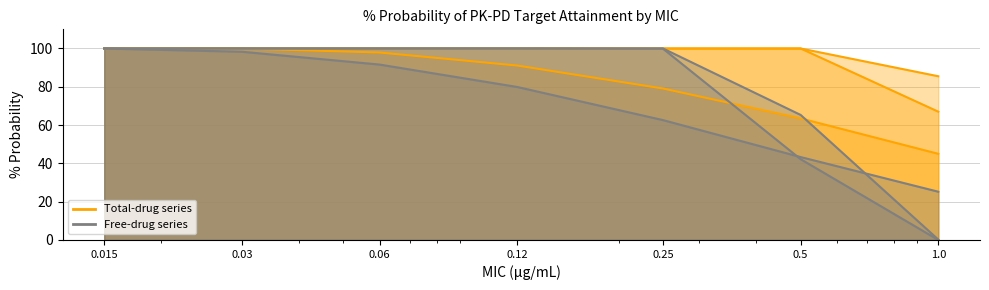

Is it true that Total-drug q2 equals 42.1 at 1.0?

False